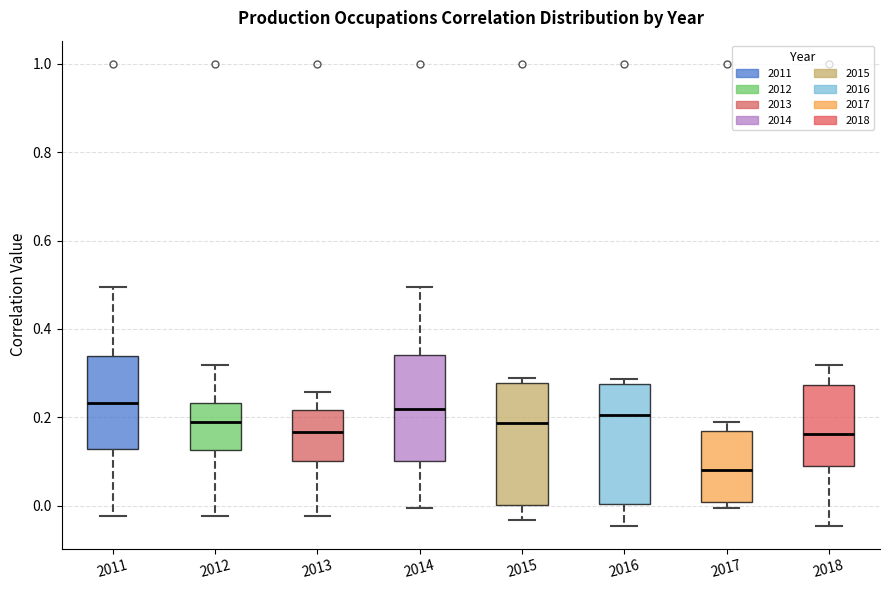

Reading left to right, transcribe this box plot: for each box, give where its median line is, the range the box spans, and where its two whiskers end, as read against the y-axis. The values are not printed on the chart, so give them approximately, as read against the axis.

2011: median 0.24, box 0.12 to 0.34, whiskers -0.02 to 0.50
2012: median 0.18, box 0.12 to 0.24, whiskers -0.02 to 0.32
2013: median 0.16, box 0.10 to 0.22, whiskers -0.02 to 0.26
2014: median 0.22, box 0.10 to 0.34, whiskers 0.00 to 0.50
2015: median 0.18, box 0.00 to 0.28, whiskers -0.04 to 0.28 (just above the box's upper edge)
2016: median 0.20, box 0.00 to 0.28, whiskers -0.04 to 0.28 (just above the box's upper edge)
2017: median 0.08, box 0.00 to 0.16, whiskers 0.00 (just below the box's lower edge) to 0.18
2018: median 0.16, box 0.10 to 0.28, whiskers -0.04 to 0.32